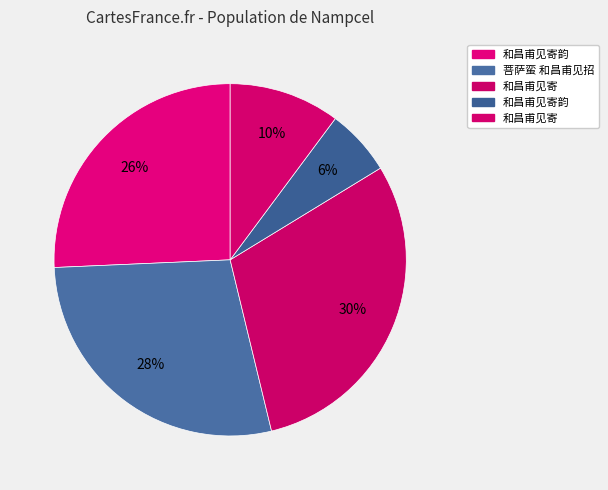

Count the number of slices in the pie.

5